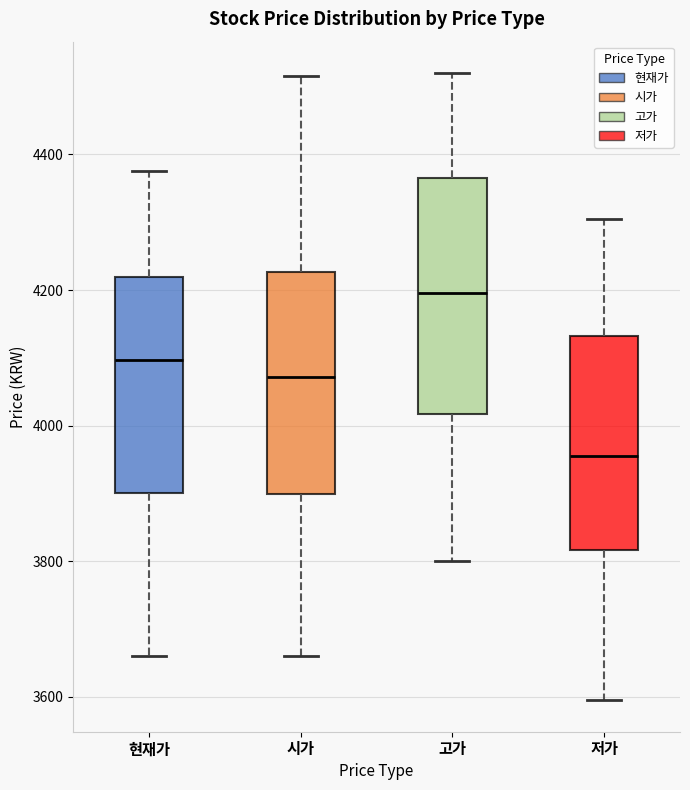

Where does the lower whisker of the box for 고가 end on the y-axis? The values are not printed on the chart, so give them approximately, as read against the axis.

3800